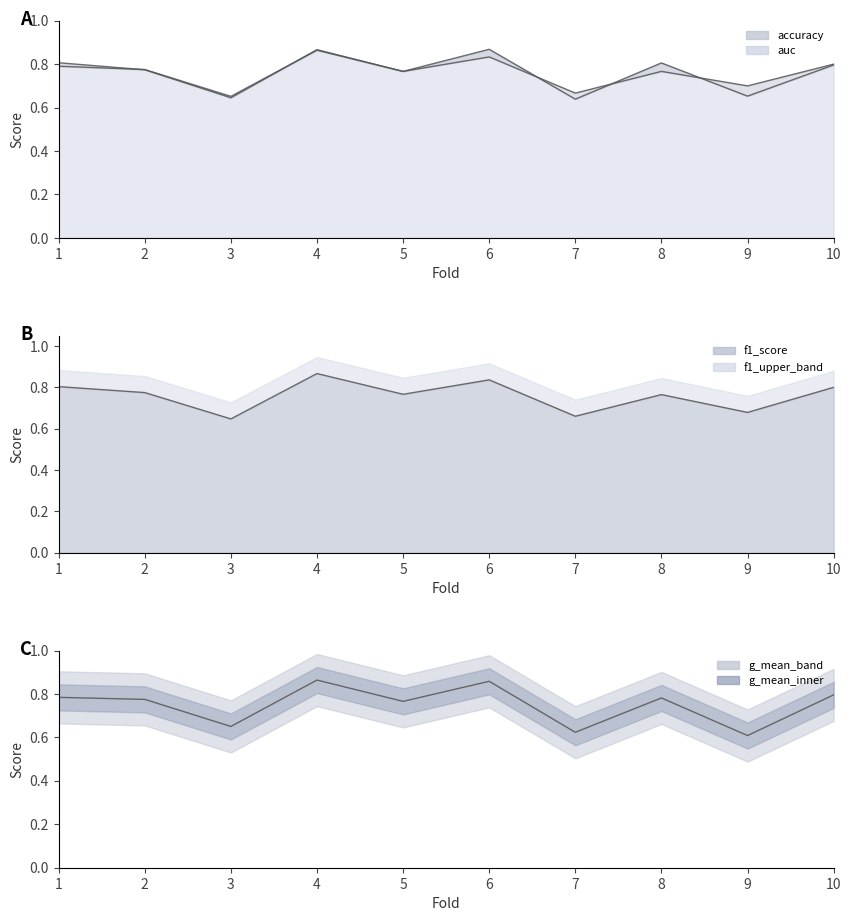

Which series has the largest total across all categories?

accuracy